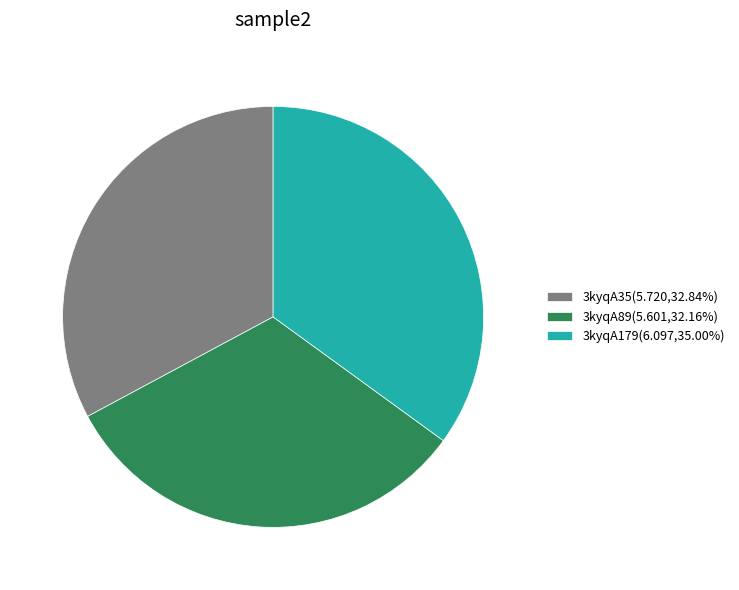

Is the sum of 3kyqA35(5.720,32.84%) and 3kyqA179(6.097,35.00%) greater than half?

Yes